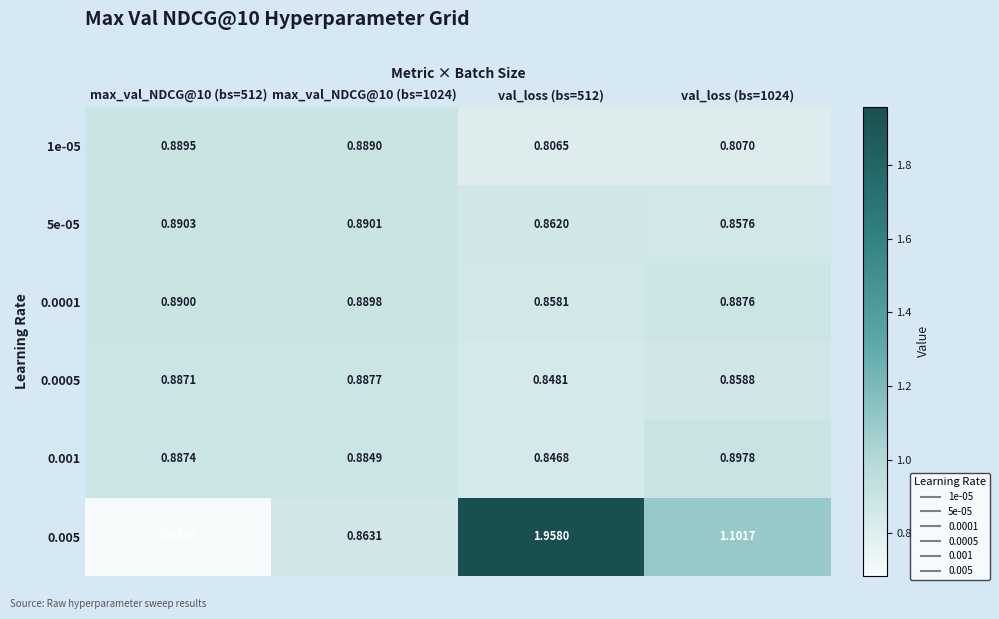

Which series has the largest total across all categories?

0.005